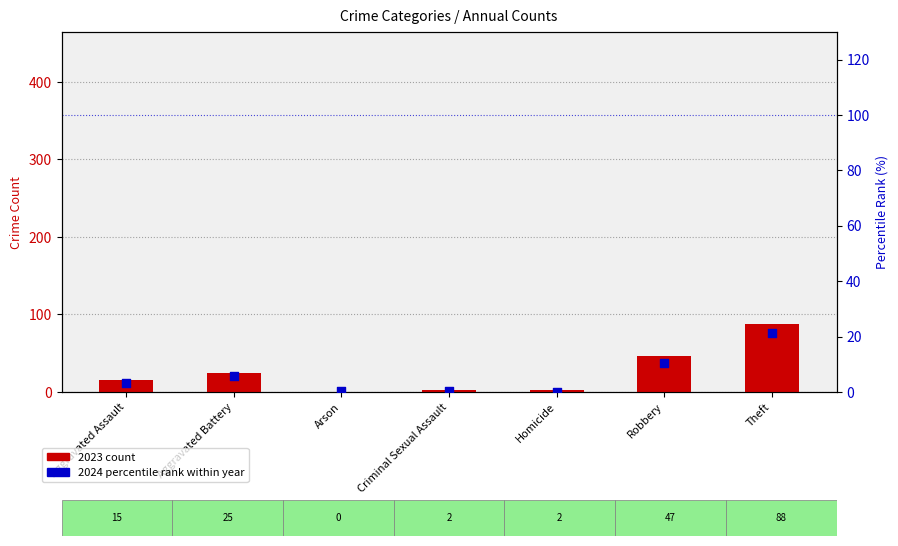

Is the value of 2023 count at Theft greater than the value of 2024 percentile rank at Arson?

Yes